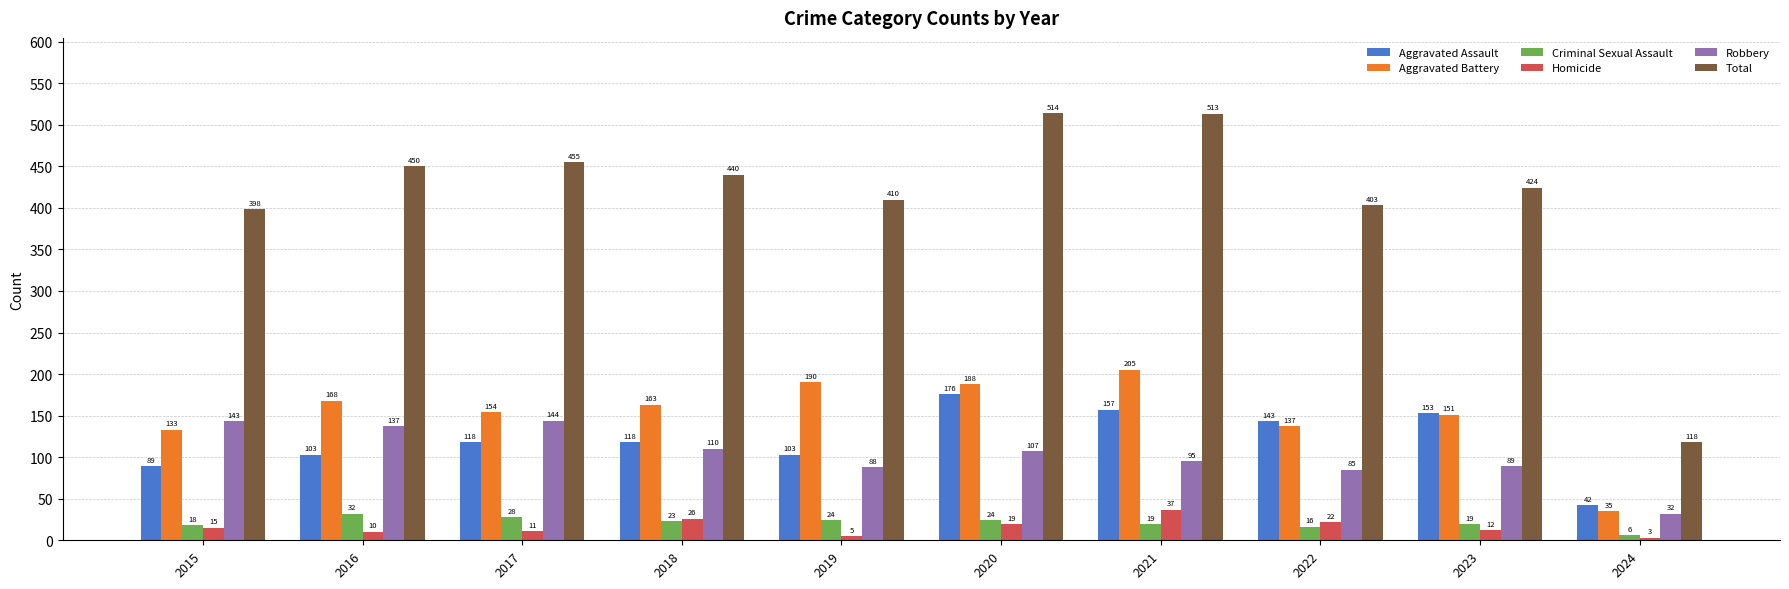

How many bars are there in each group?

6